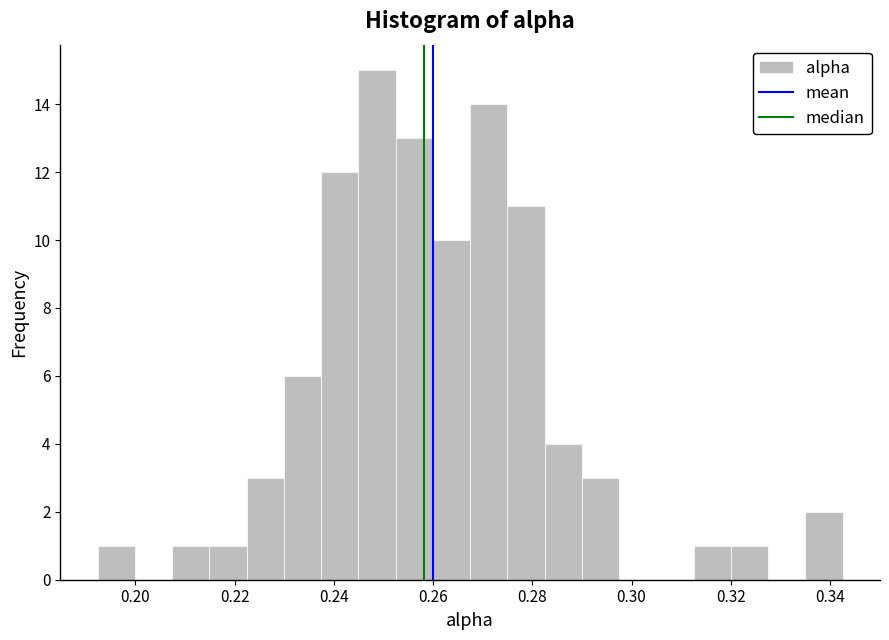

Around what value on the x-axis is the tallest bar? Give the approximate position of its centre, as read against the axis.

0.248